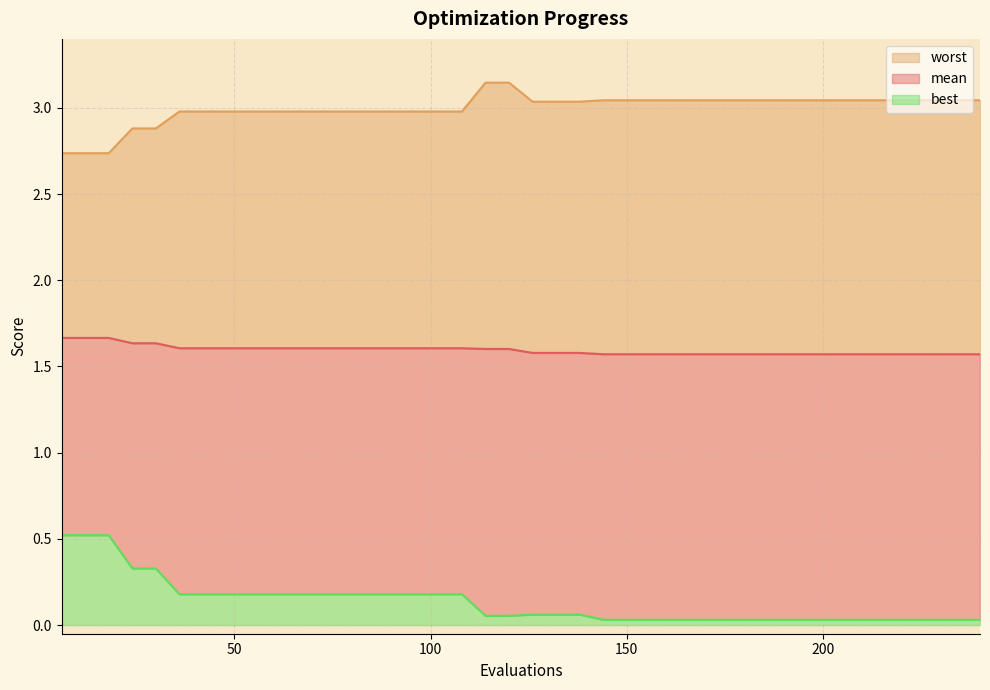

What is the value of the worst point at the 34th from the left?

3.0